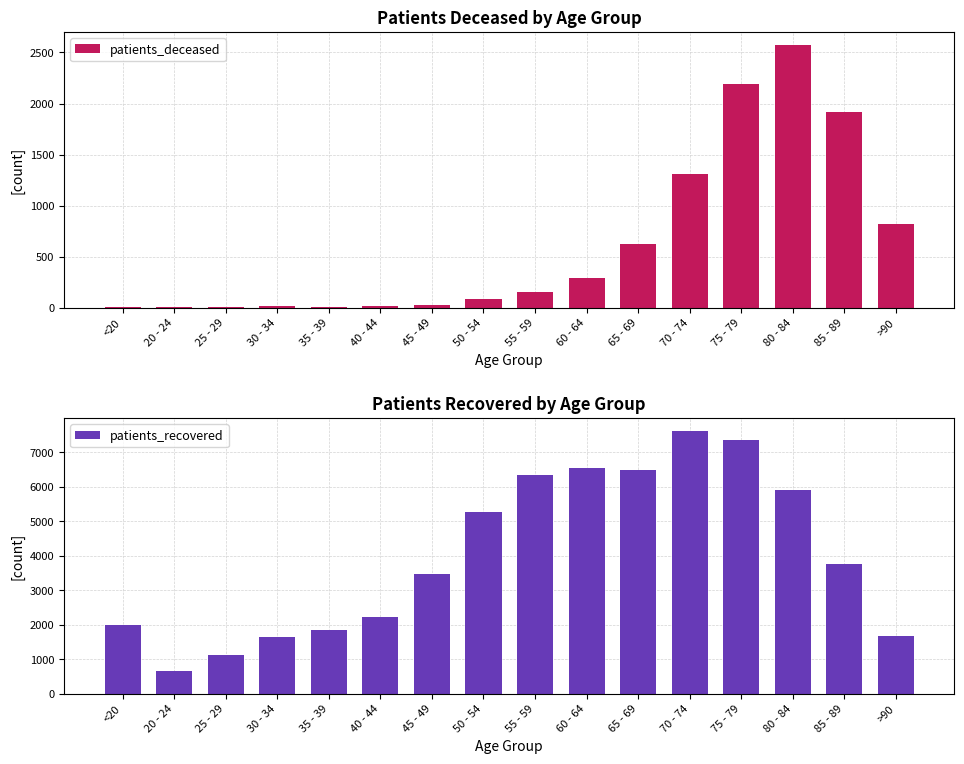

How many data points in patients_recovered are above 3750?

7